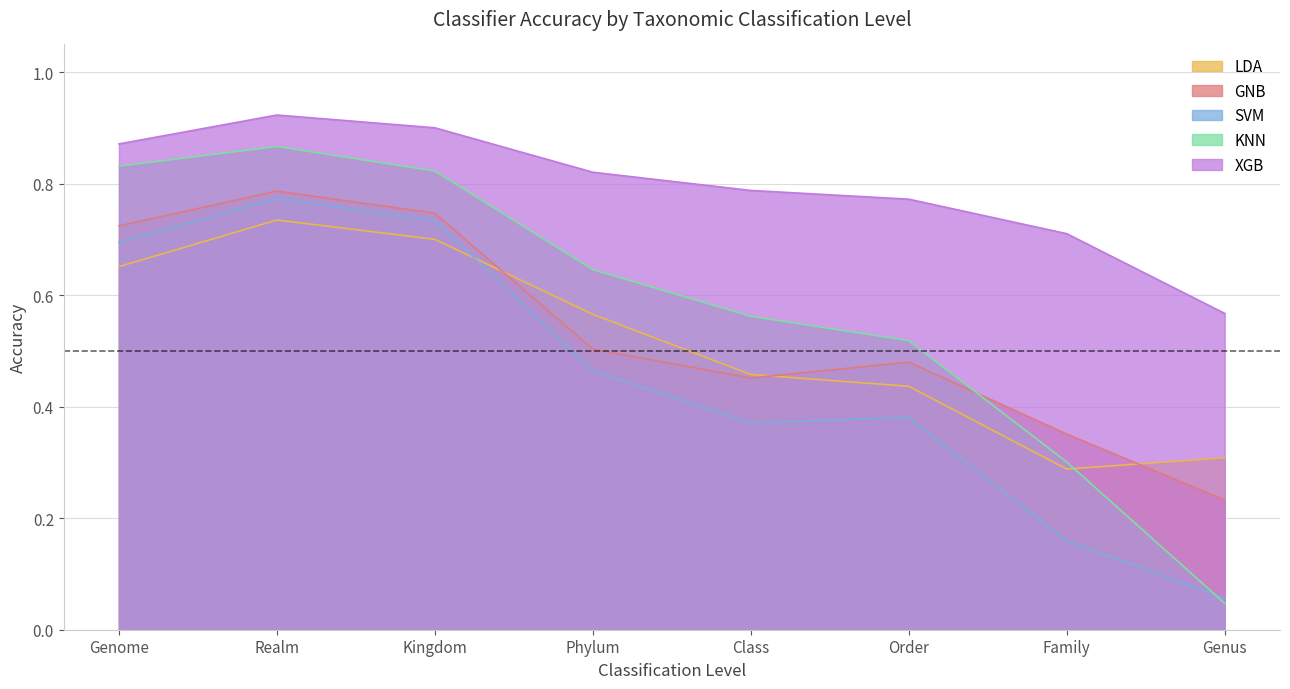

At how many categories does at least one series exceed 0?

8